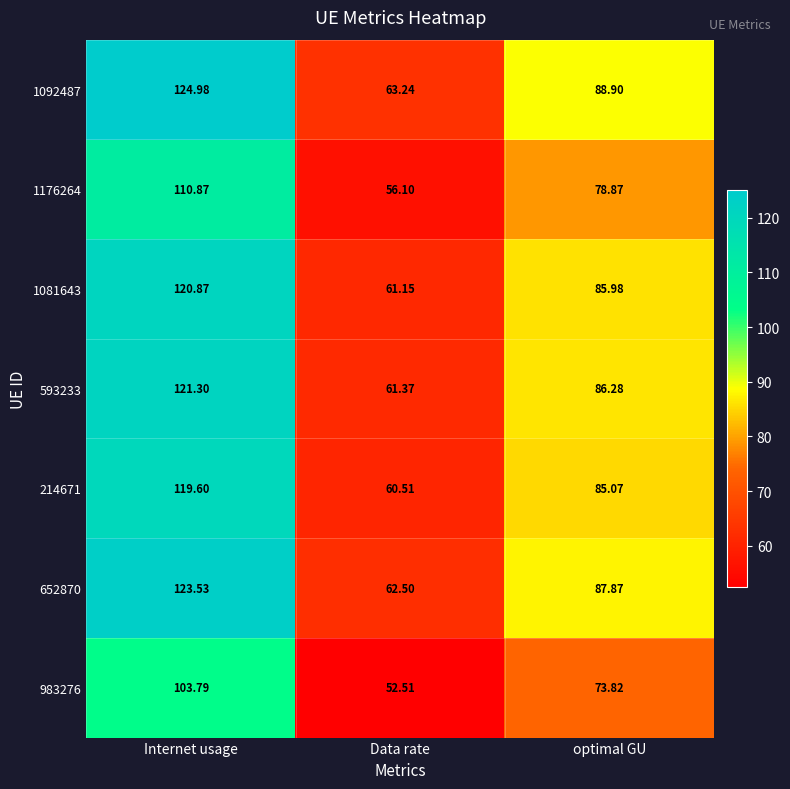

At how many categories does at least one series exceed 107?

1